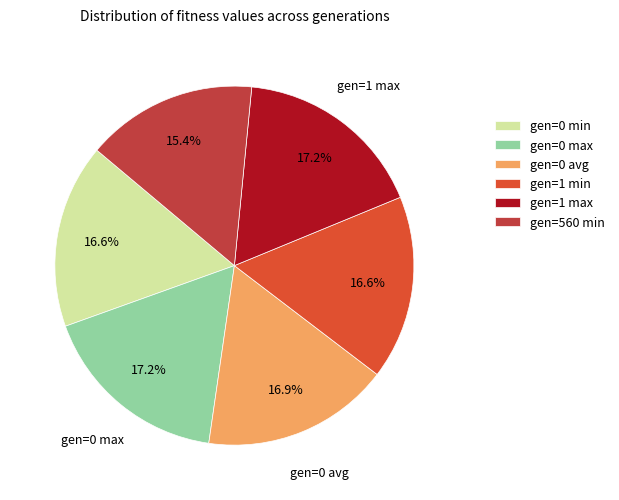

Which category has the biggest portion of the pie?

gen=1 max